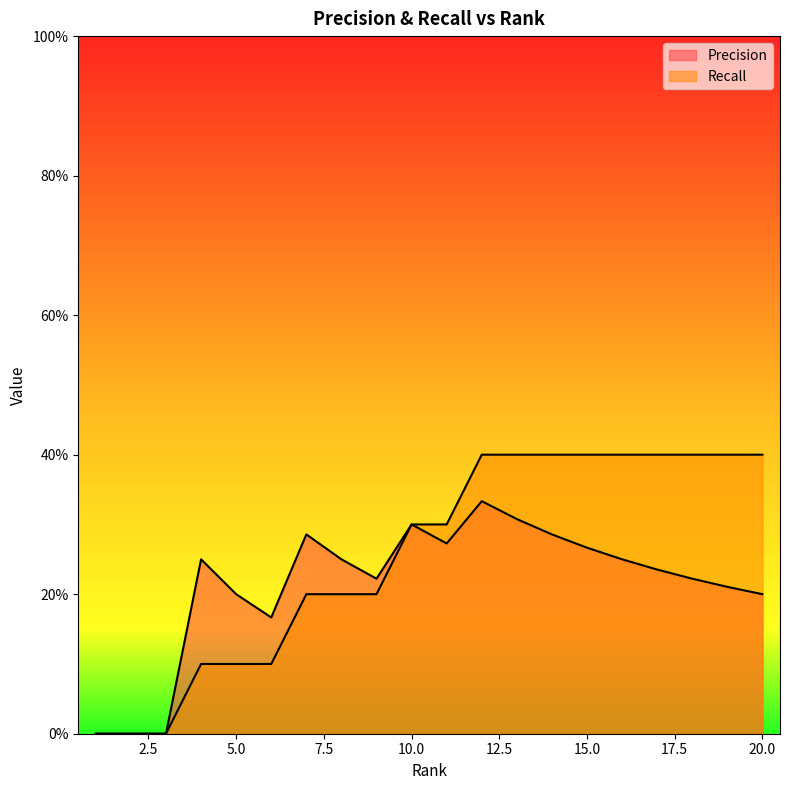

Which series has the widest spread of values?

Recall